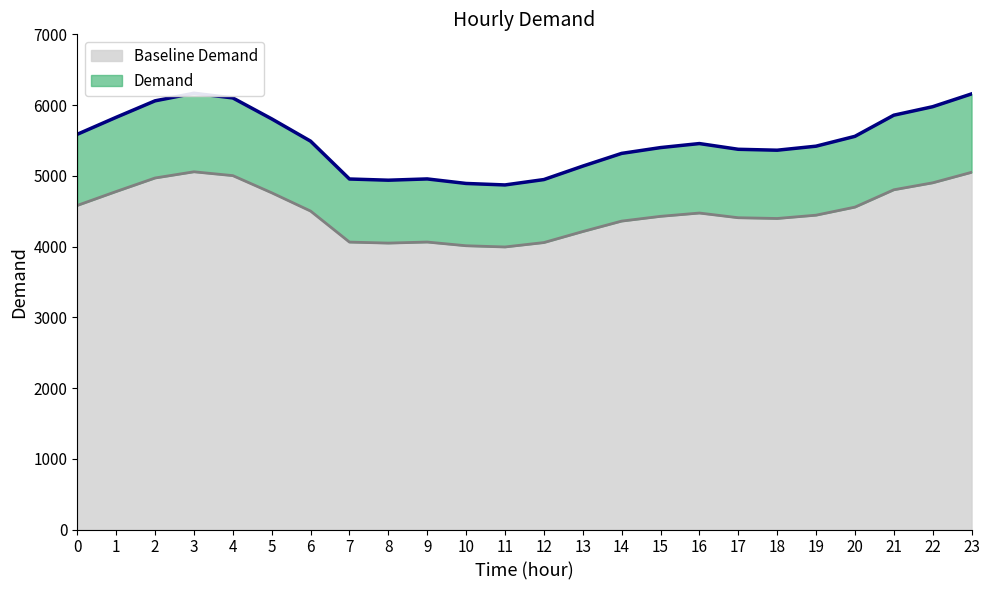

What value does the Demand series have at 3?

6167.0